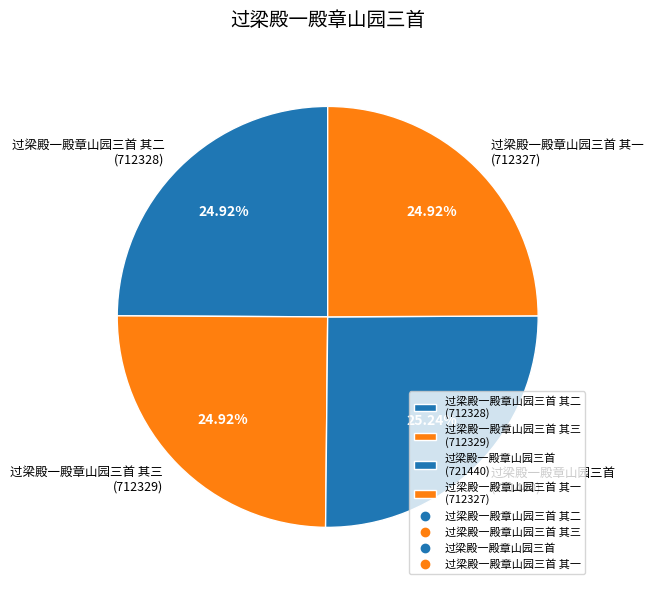

Approximately how many times larger is the value at 过梁殿一殿章山园三首 其一 (712327) compared to 过梁殿一殿章山园三首 (721440)?

1.0